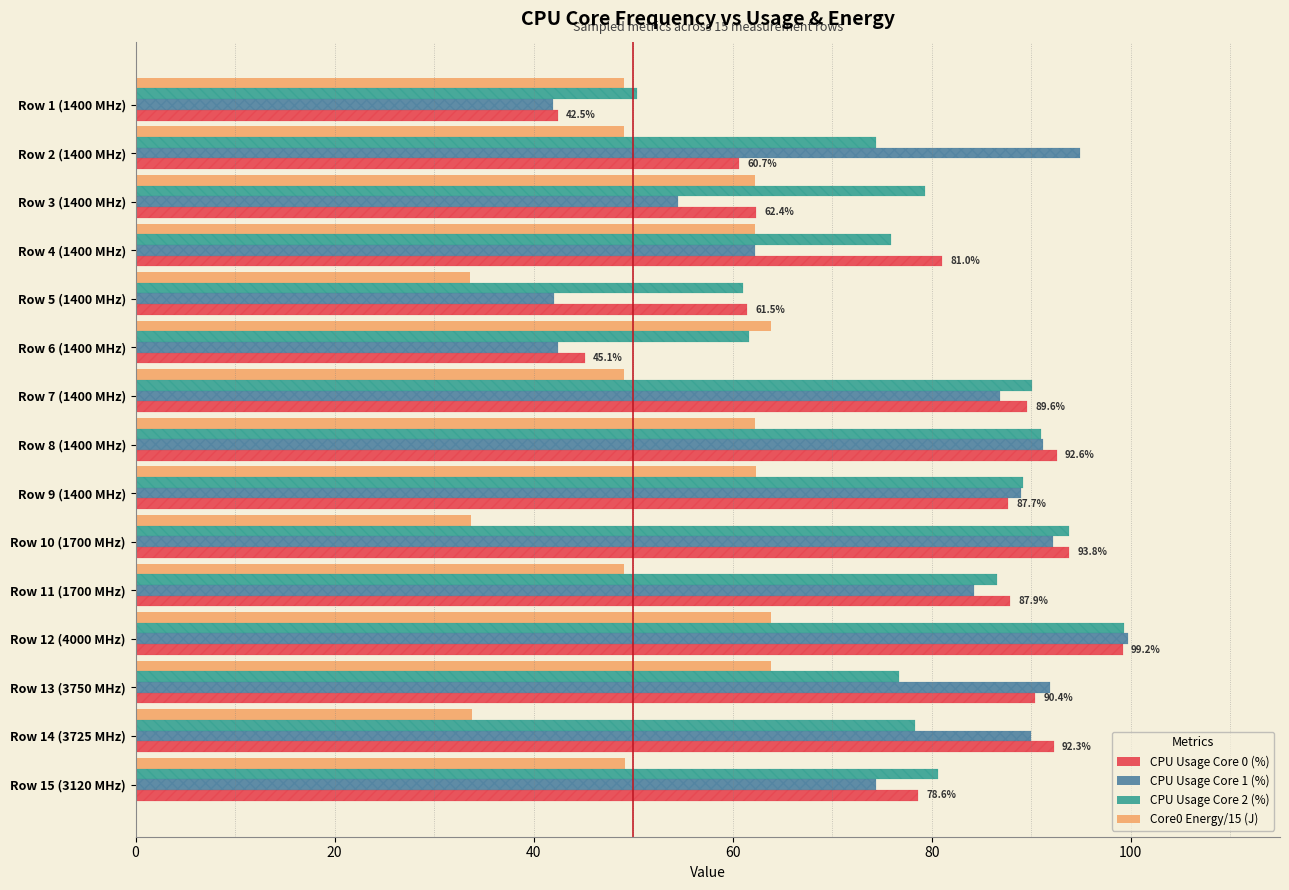

What is the greatest value displayed?

99.7